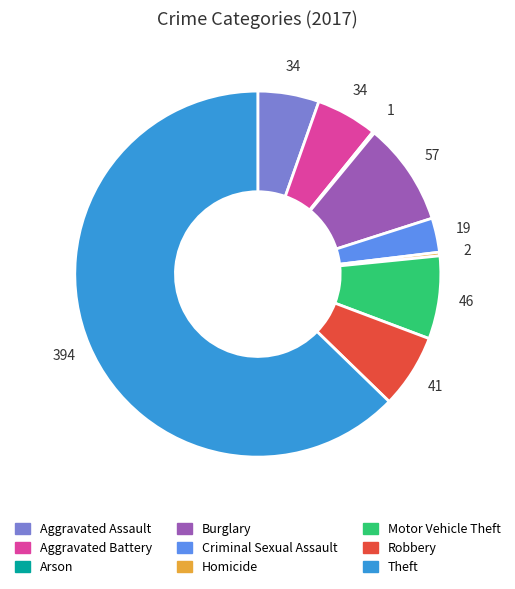

What is the ratio of the value at Burglary to the value at Homicide?

28.5